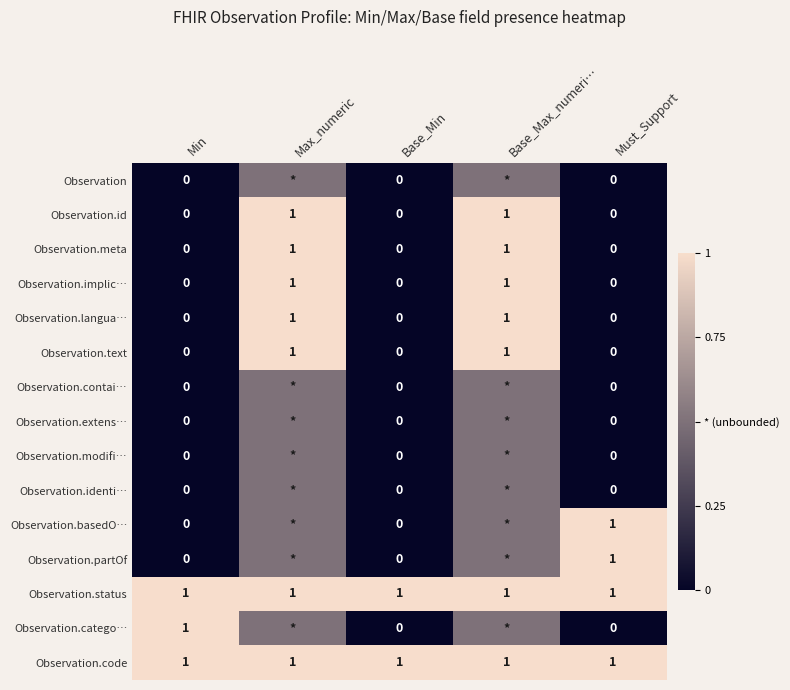

How many values in the Observation.id series exceed 0?

2